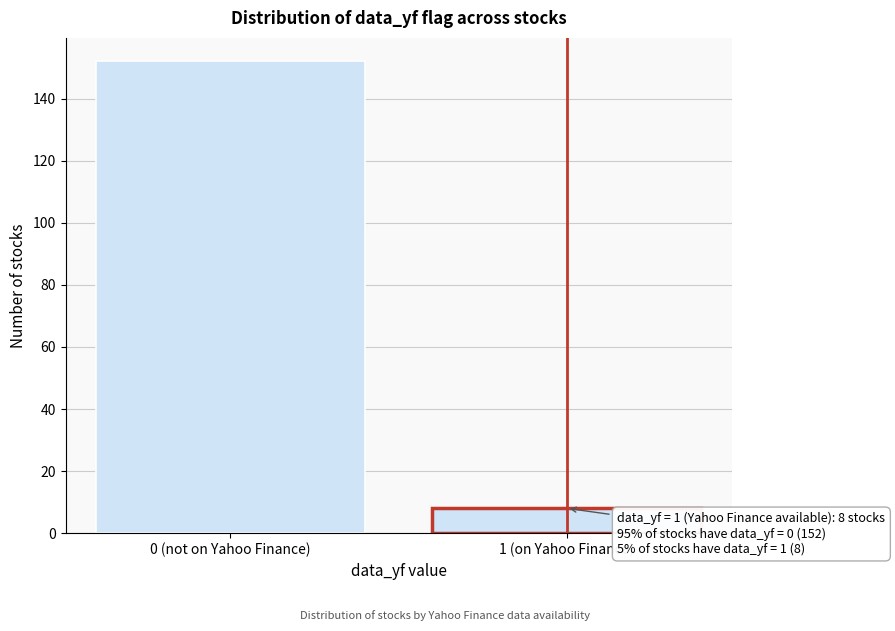

Reading left to right, extract all data points from this chart.

0 (not on Yahoo Finance)=152	1 (on Yahoo Finance)=8